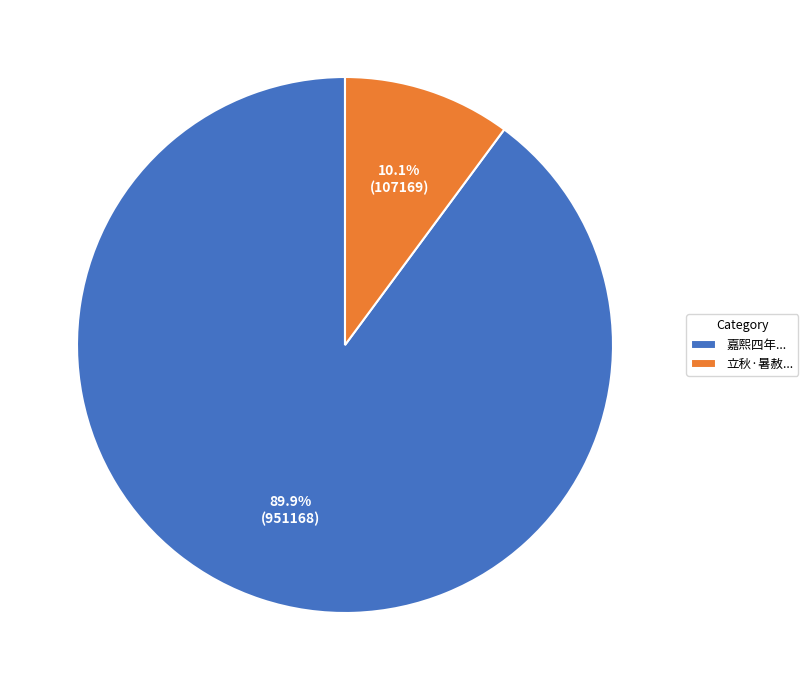

Which has a higher value, 立秋·暑赦... or 嘉熙四年...?

嘉熙四年...